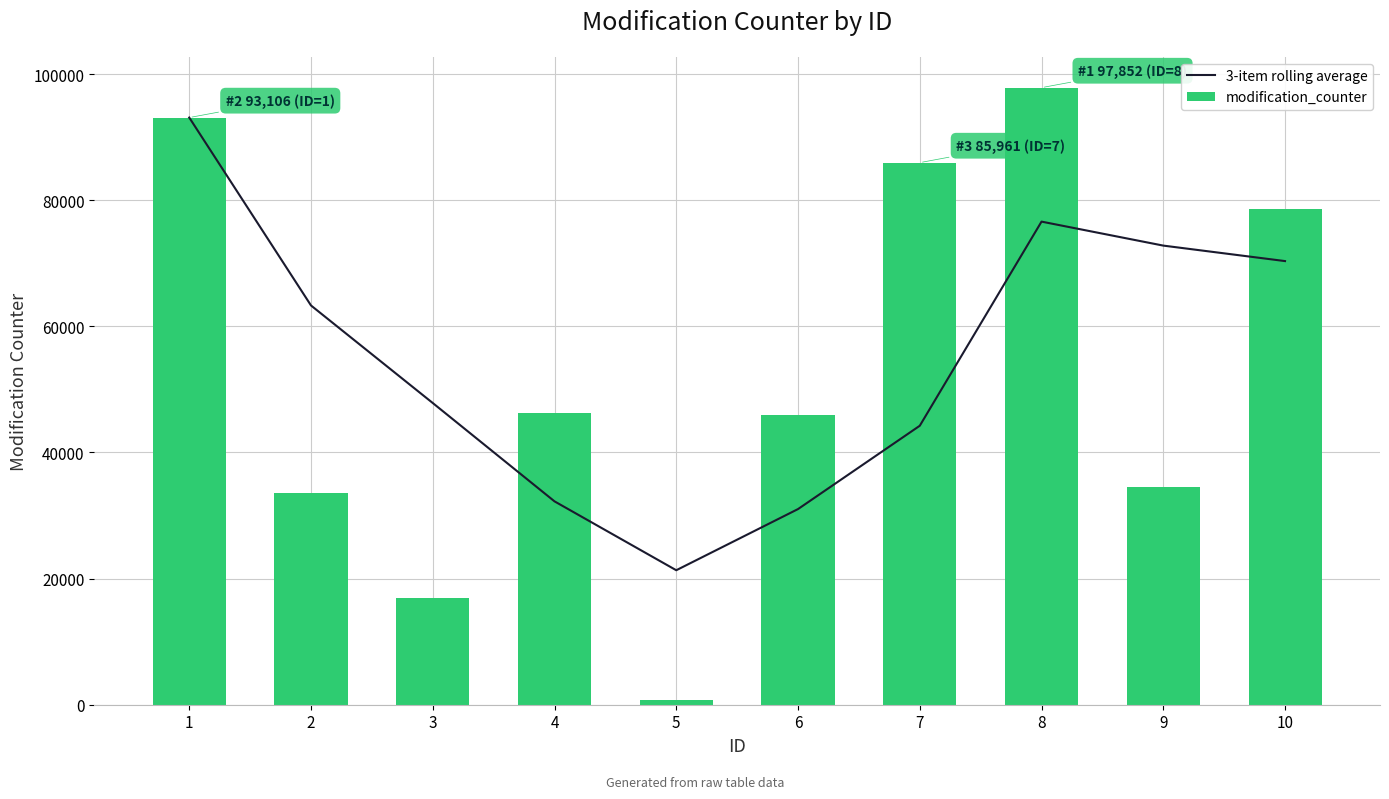

What is the smallest value displayed?

743.0